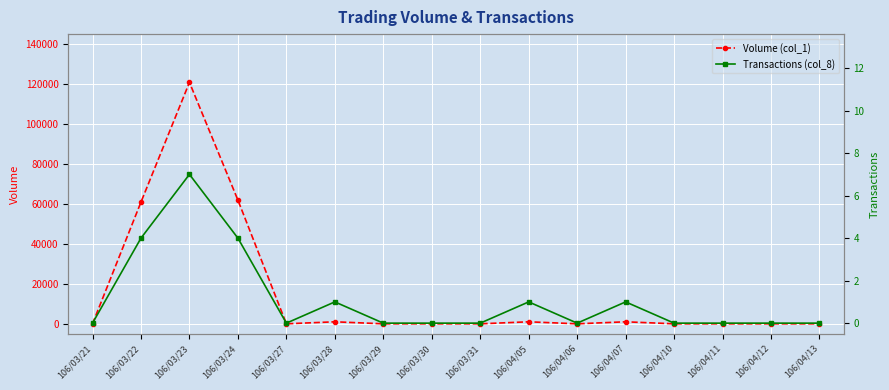

Reading left to right, what are all the values shown in this chart?

Volume (col_1): 0	61000	121000	62000	0	1000	0	0	0	1000	0	1000	0	0	0	0
Transactions (col_8): 0	4	7	4	0	1	0	0	0	1	0	1	0	0	0	0